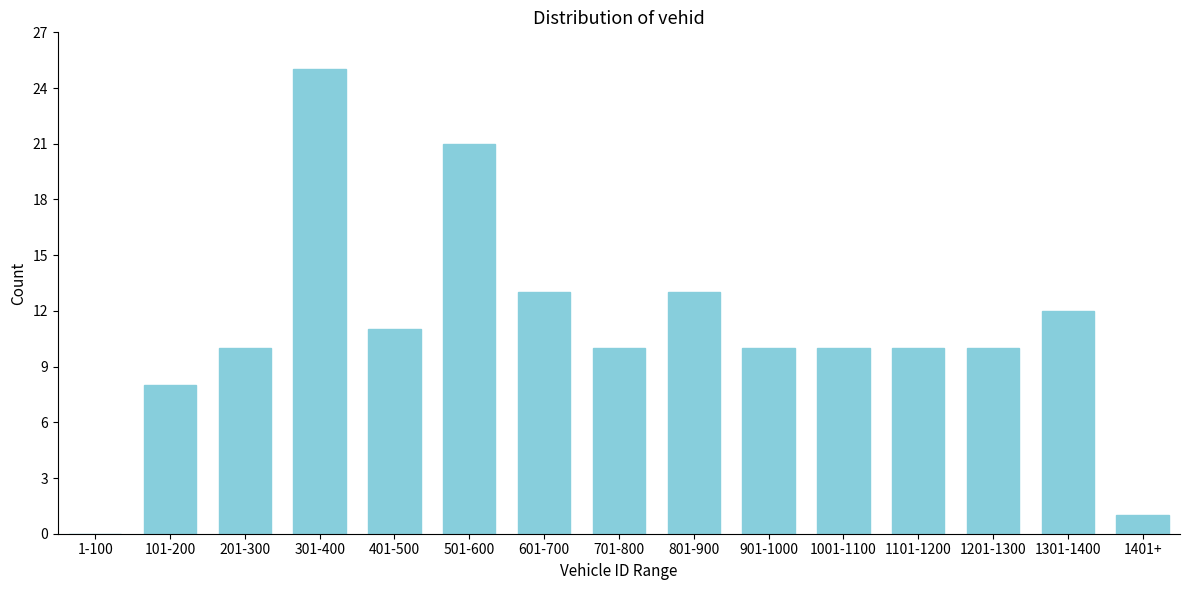

Reading left to right, extract all data points from this chart.

1-100=0	101-200=8	201-300=10	301-400=25	401-500=11	501-600=21	601-700=13	701-800=10	801-900=13	901-1000=10	1001-1100=10	1101-1200=10	1201-1300=10	1301-1400=12	1401+=1